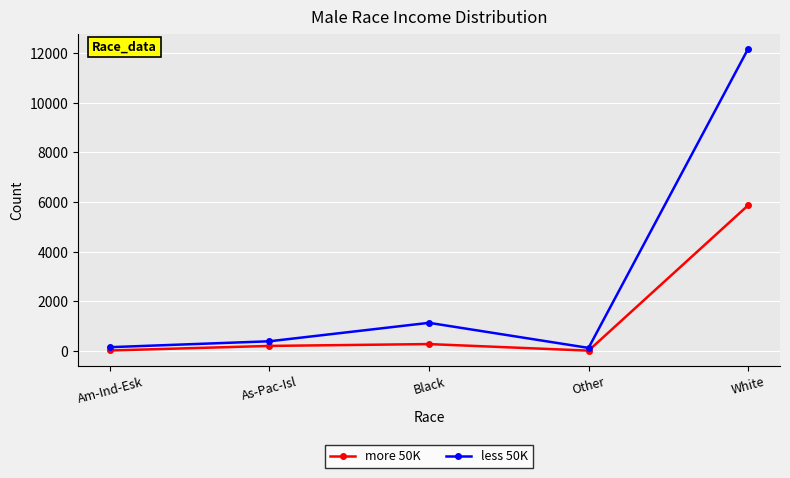

What is the label of the 3rd point from the left?

Black